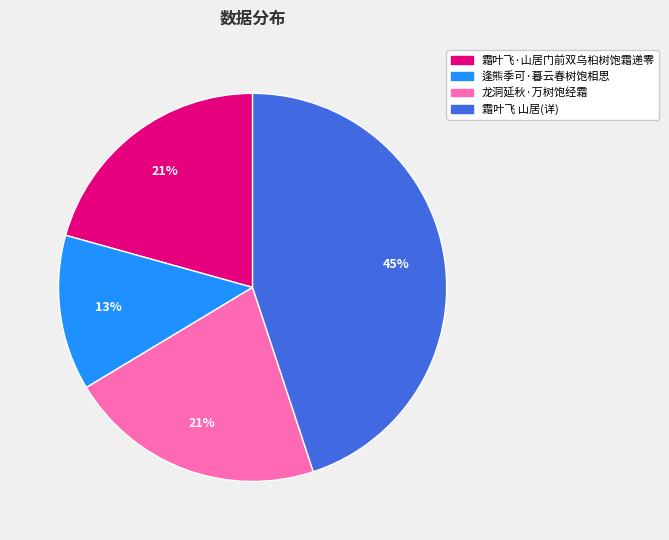

Do 霜叶飞·山居门前双乌桕树饱霜递零 and 霜叶飞 山居(详) together represent more than half of the pie?

Yes